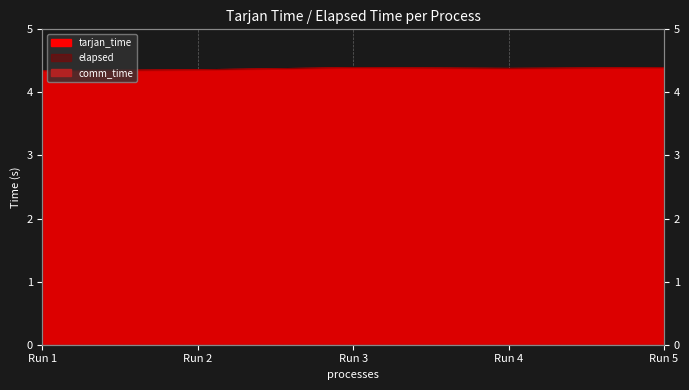

True or false: tarjan_time and elapsed cross at least once.

False